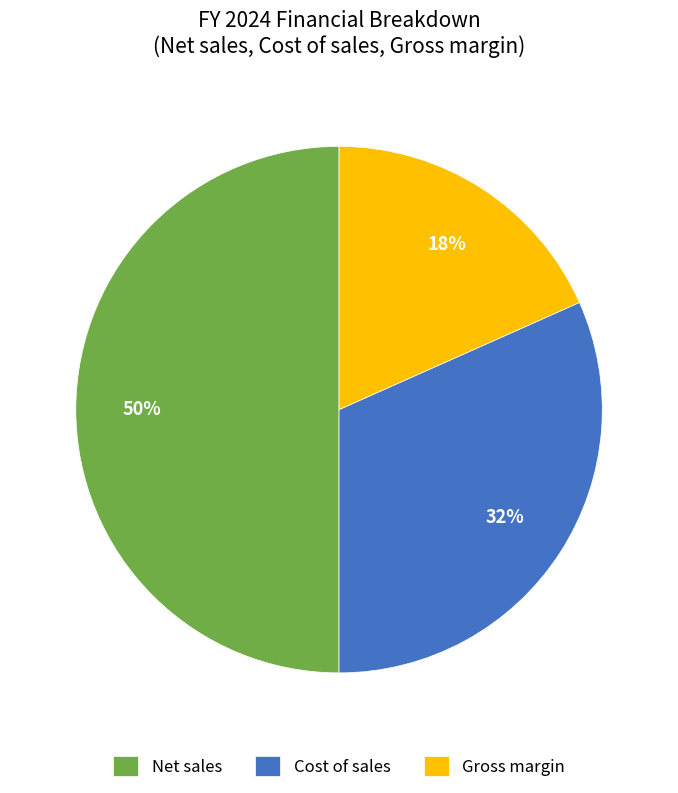

Which category has the smallest portion of the pie?

Gross margin